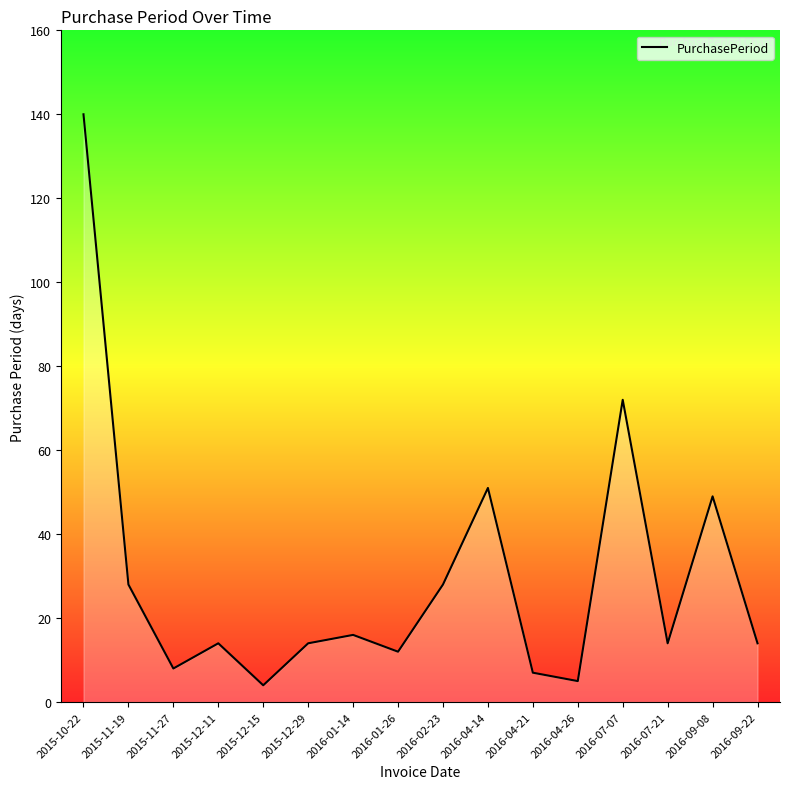

At which category does the chart reach its peak across all series?

2015-10-22